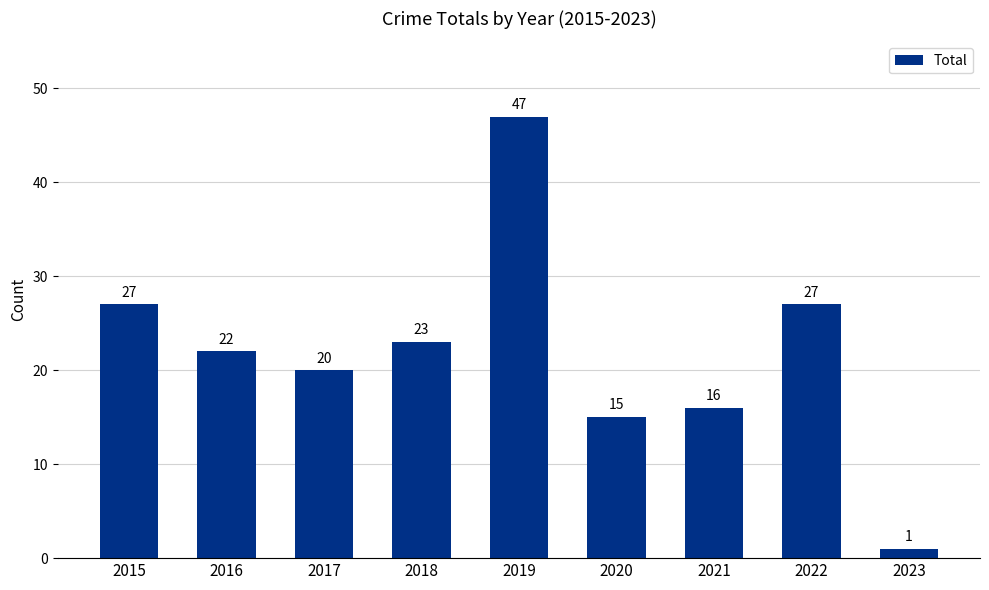

What is the difference between the maximum and minimum values?

46